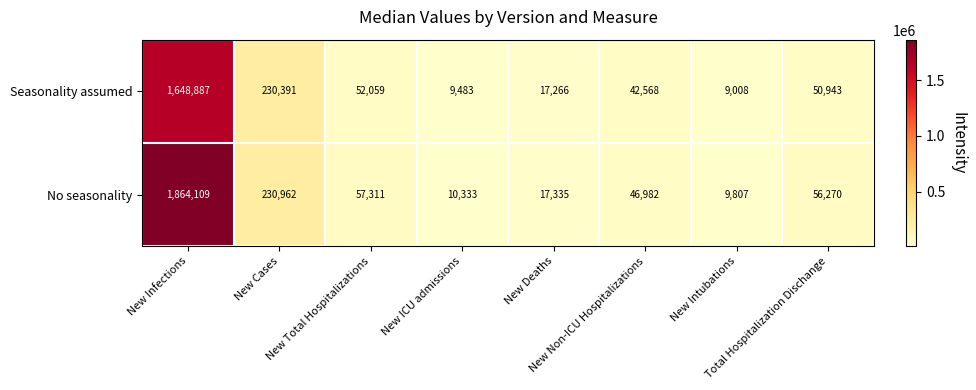

Which series has the widest spread of values?

No seasonality